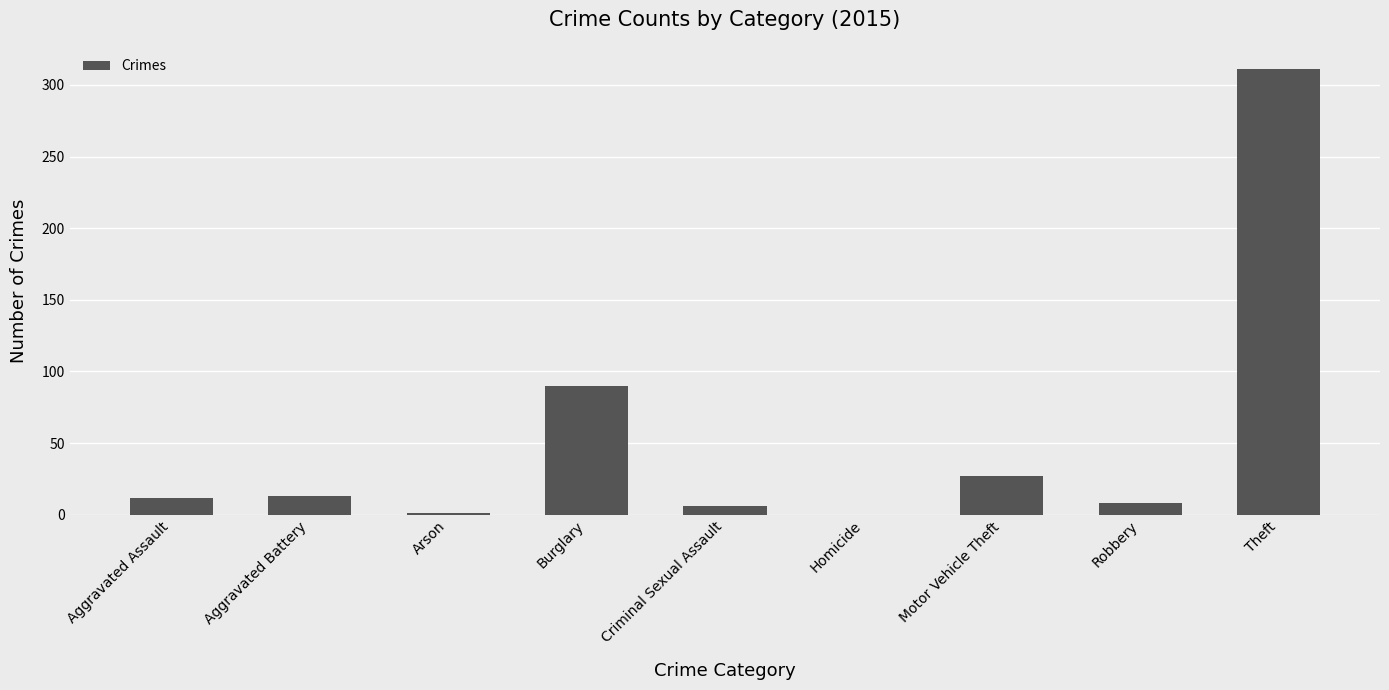

At which label is the value closest to 155?

Burglary